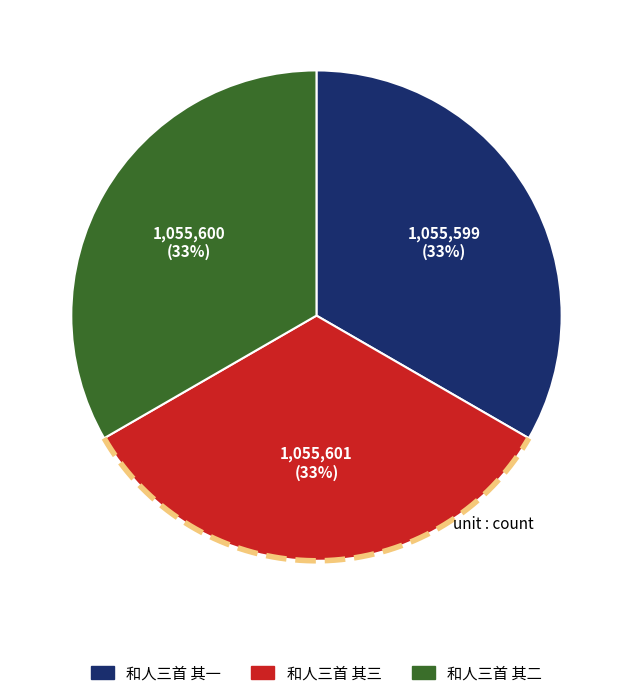

How many segments does this pie chart have?

3